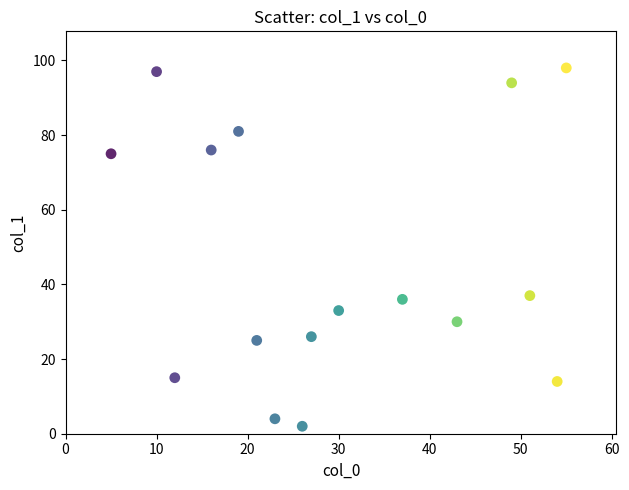

What is the range of X values (max minus min)?

50